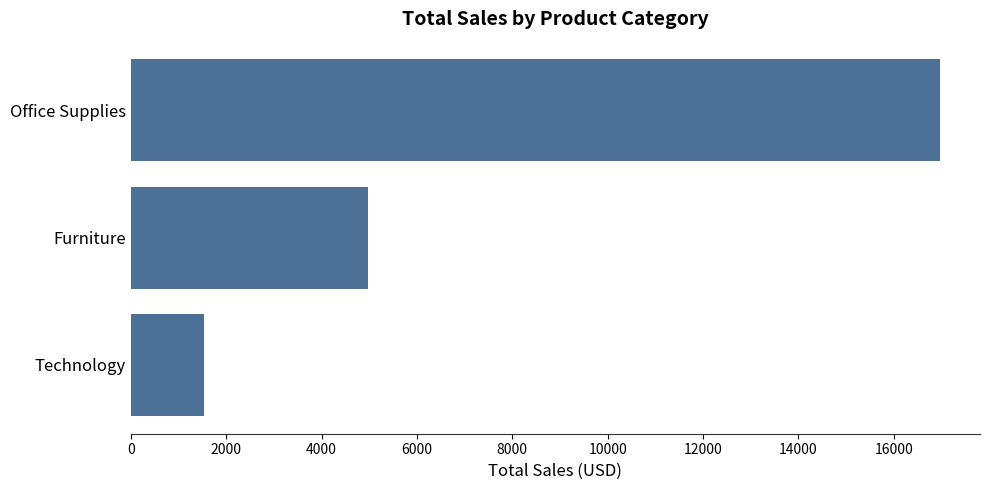

Where is the data nearest to the value 9246?

Furniture